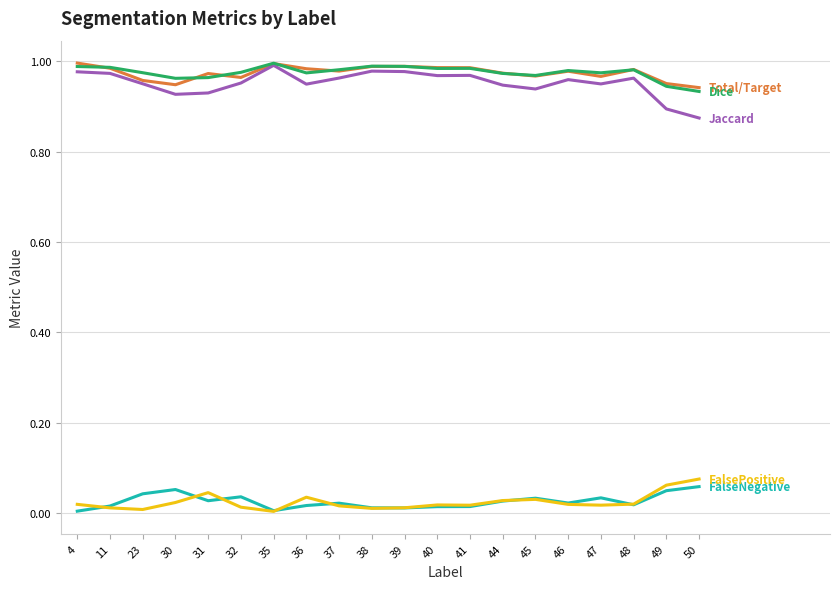

What is the total value across all series at 50?

2.9